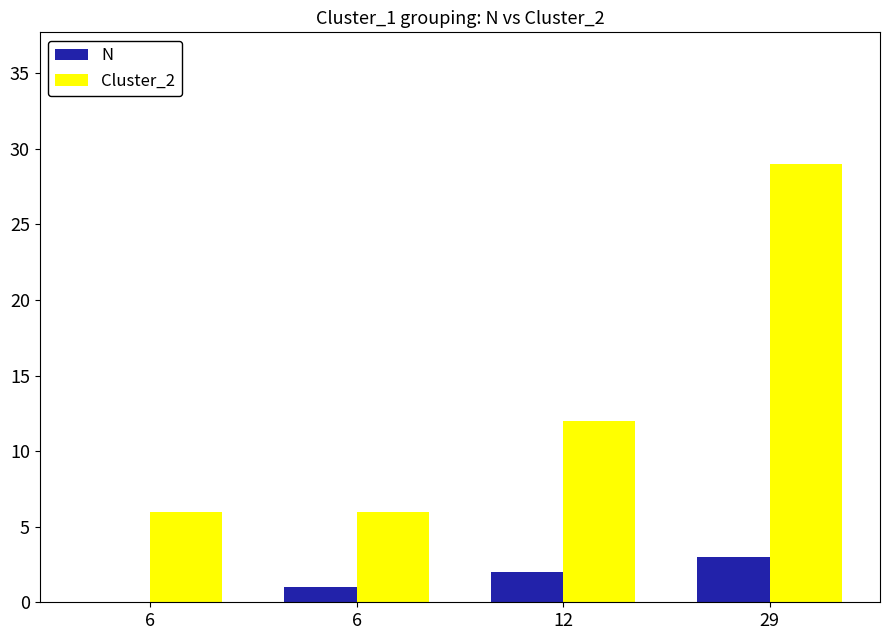

At 6, list the series in order from smallest to largest.

N, Cluster_2